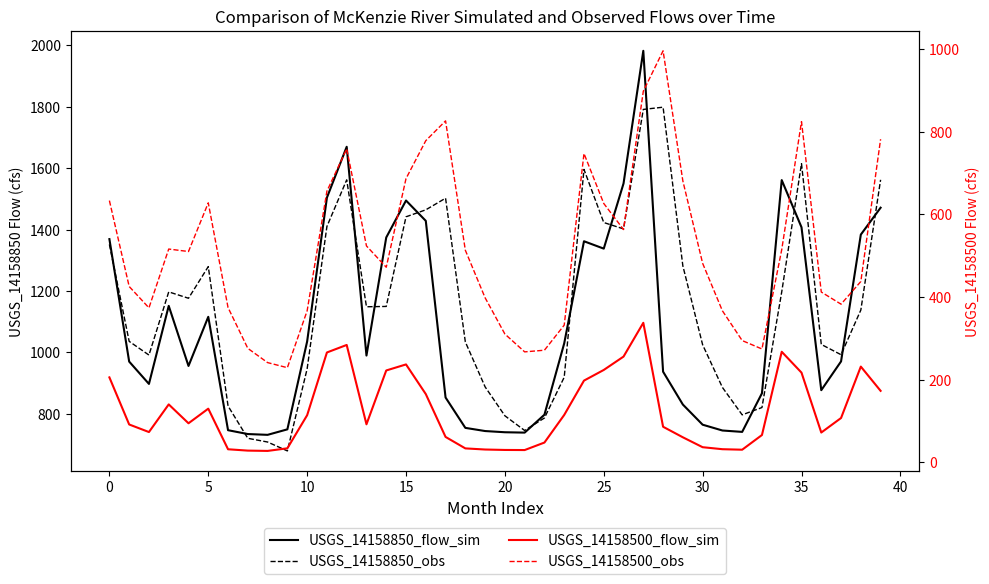

What is the sum of the USGS_14158850_obs values at 37 and 20?

2271.4